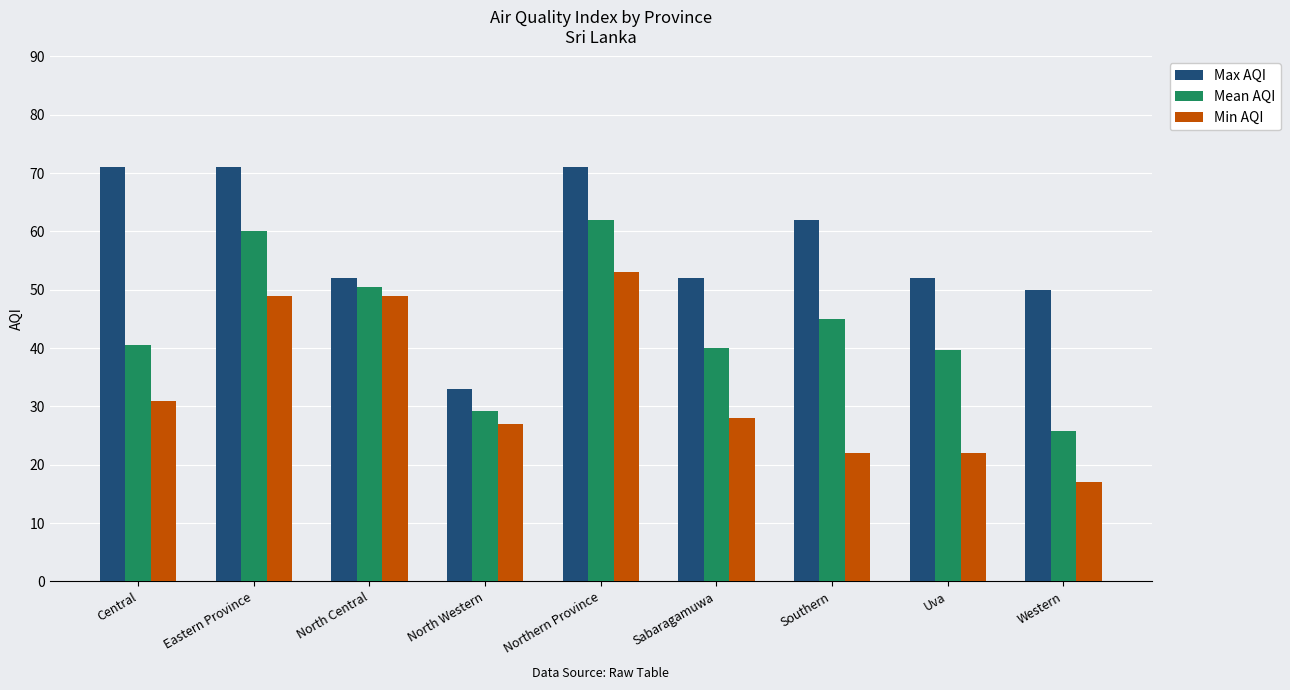

What is the average value of the Min AQI series?

33.1